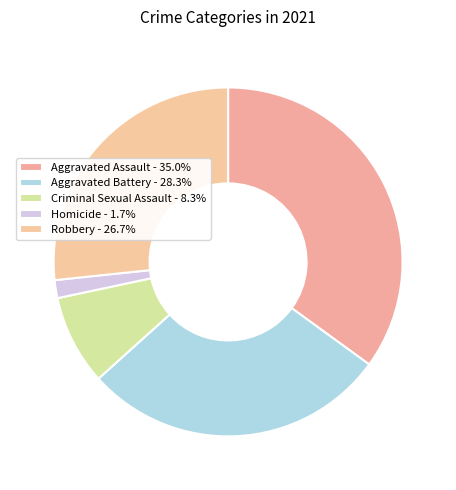

Approximately how many times larger is the value at Aggravated Assault compared to Criminal Sexual Assault?

4.2